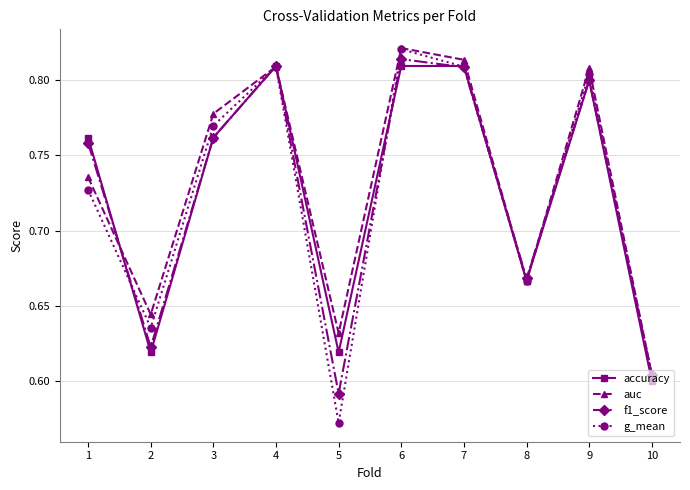

In f1_score, how many points are higher than both neighbors (excluding endpoints)?

3